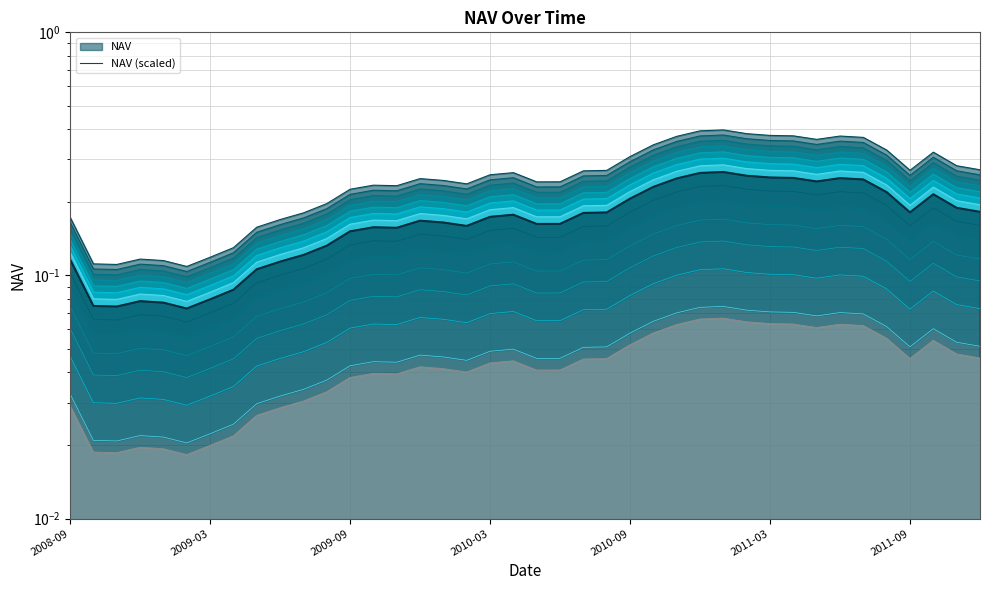

The chart shows a value of 0.4 at 2011-04. True or false?

True